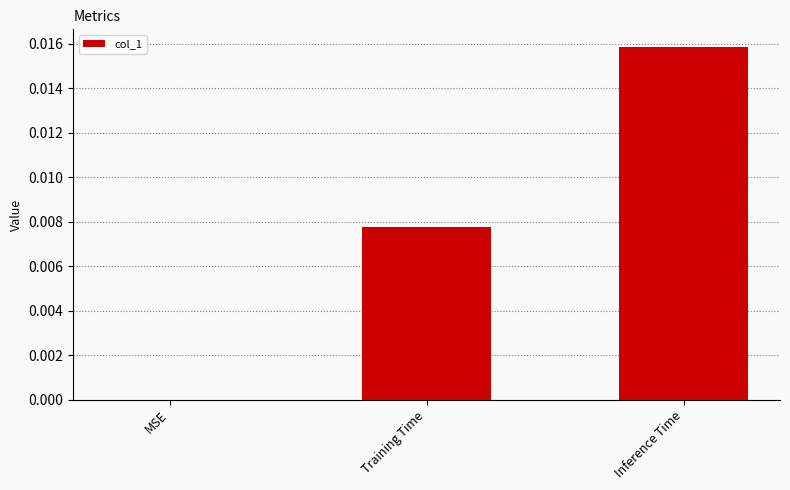

Between MSE and Training Time, which is larger?

Training Time